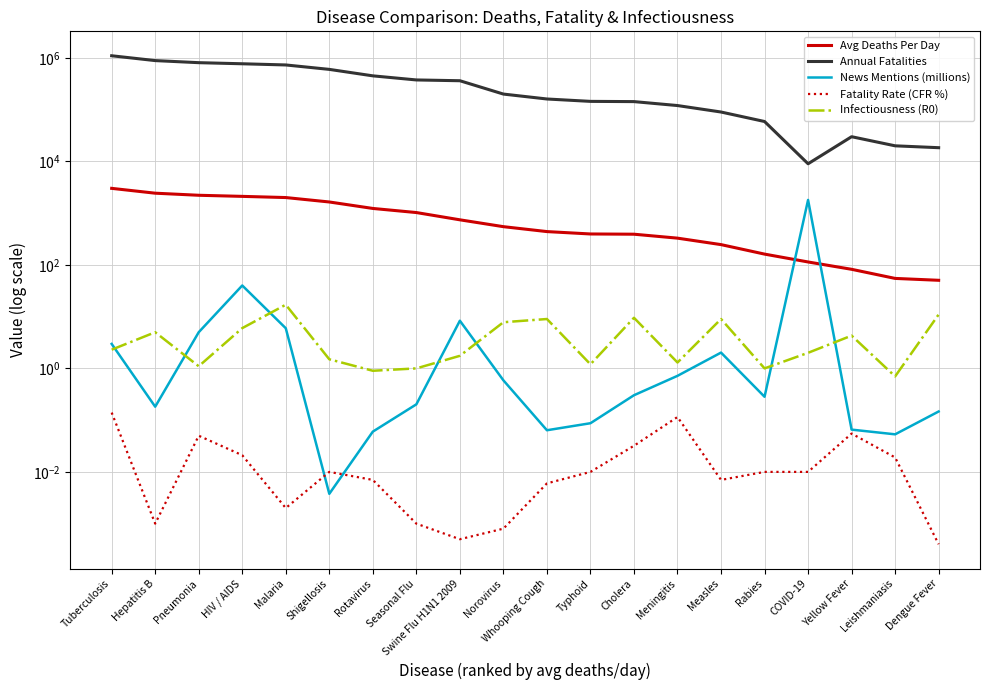

What are all the series names shown in the legend?

Avg Deaths Per Day, Annual Fatalities, News Mentions (millions), Fatality Rate (CFR %), Infectiousness (R0)